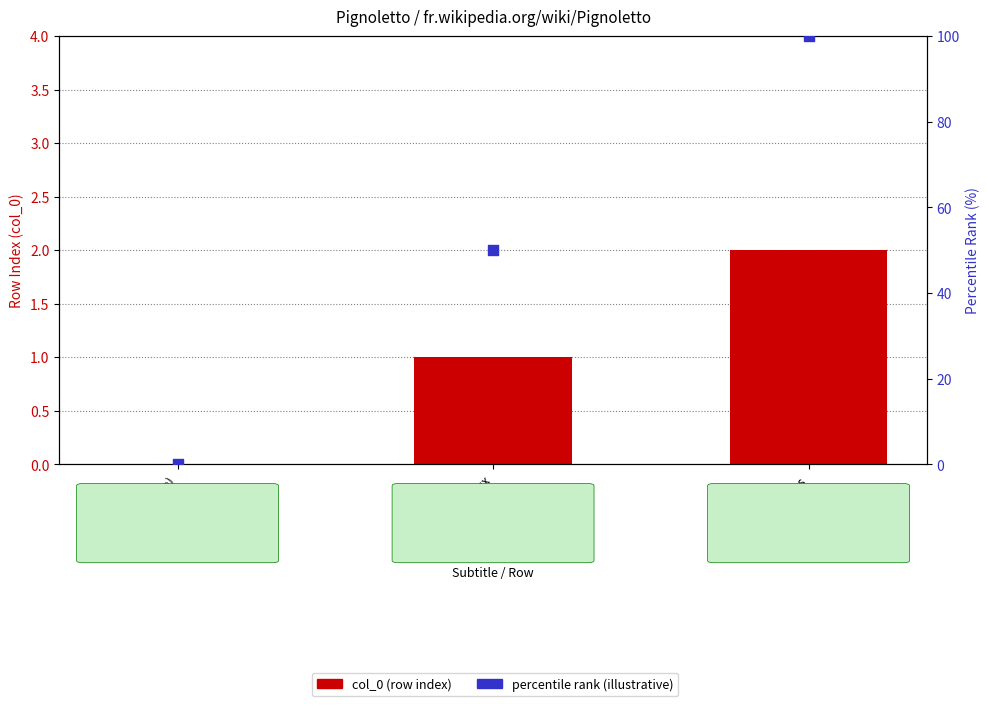

Which series contains the lowest Y value?

col_0 (row index)